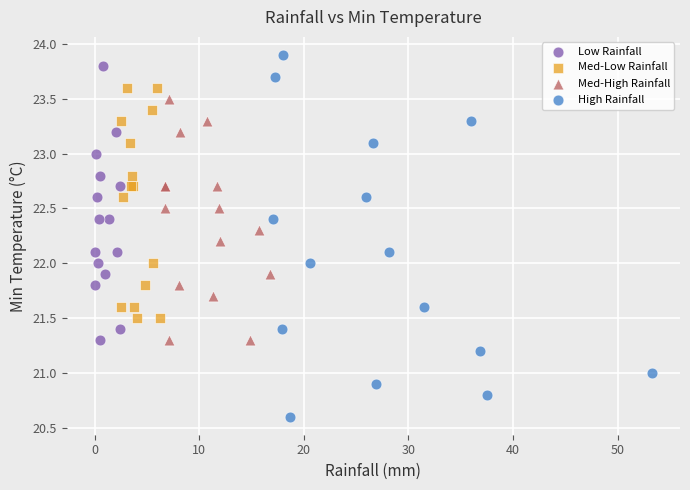

Which series has the widest spread of Y values?

High Rainfall